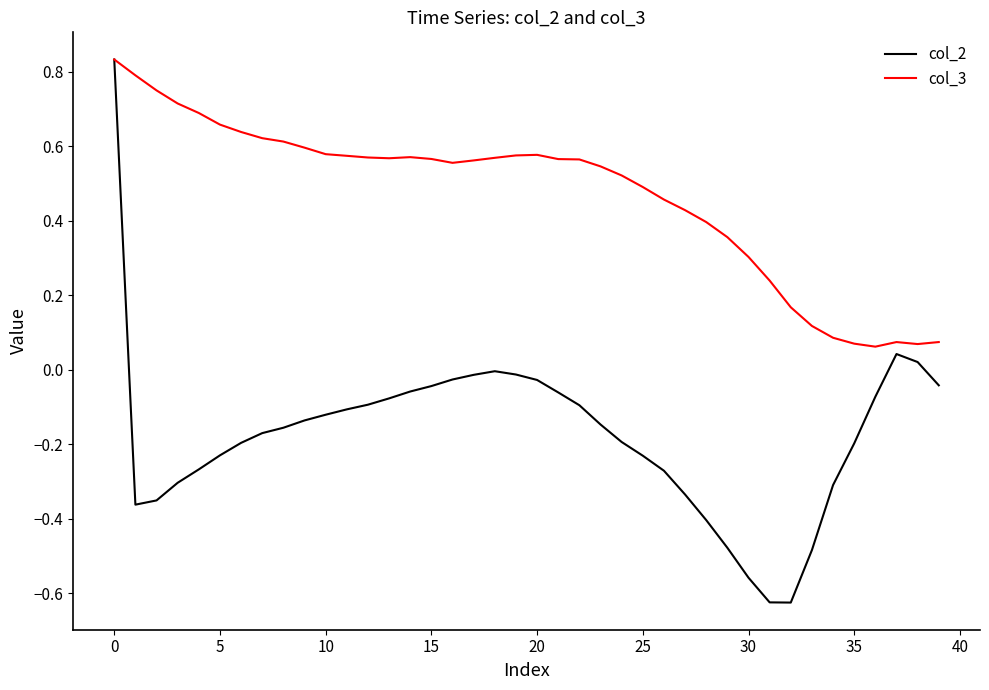

Which series has the widest spread of values?

col_2